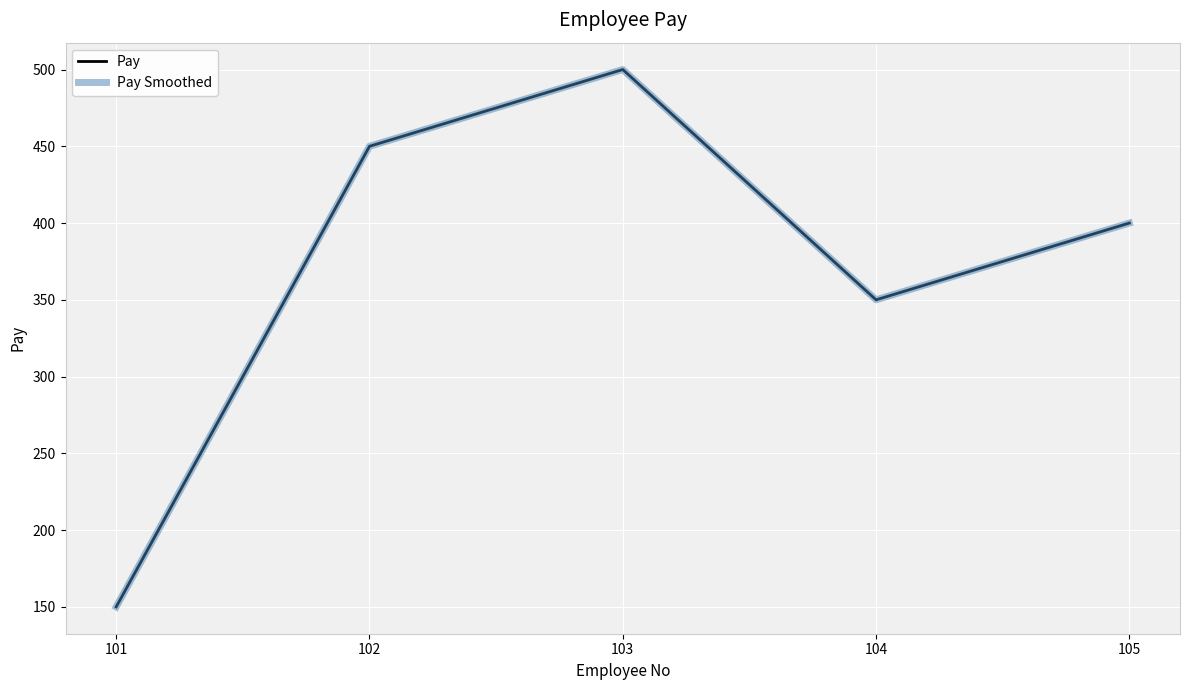

How many interior local peaks does the Pay series have?

1